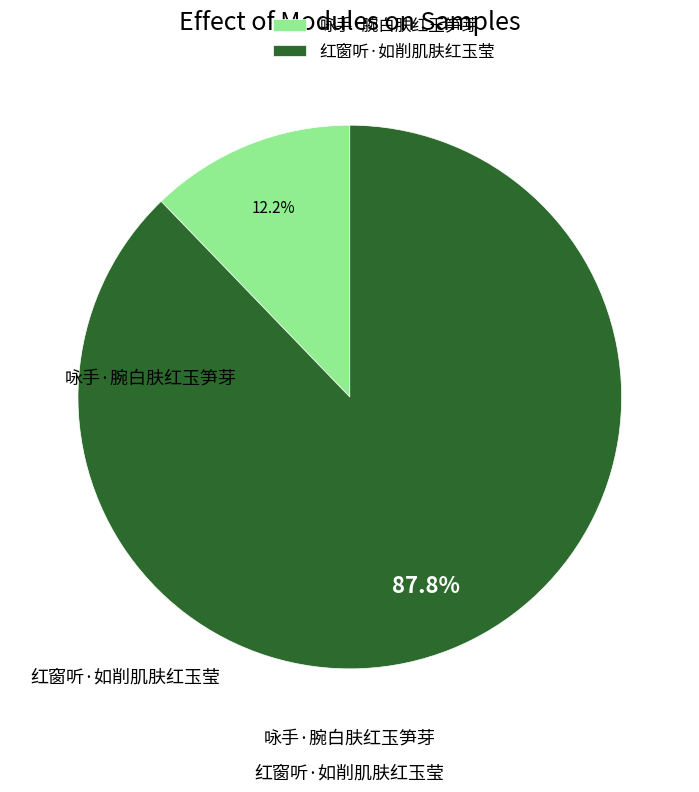

Is there a majority slice in this chart?

Yes